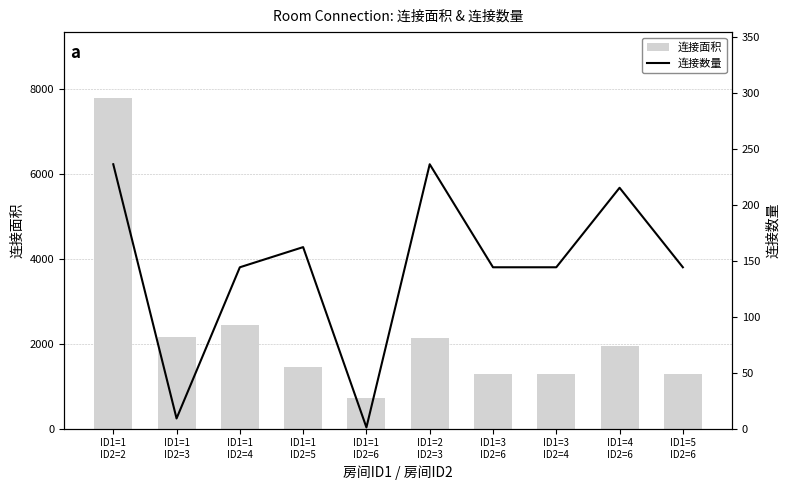

Rank the series by their maximum value, from lowest to highest.

连接数量, 连接面积